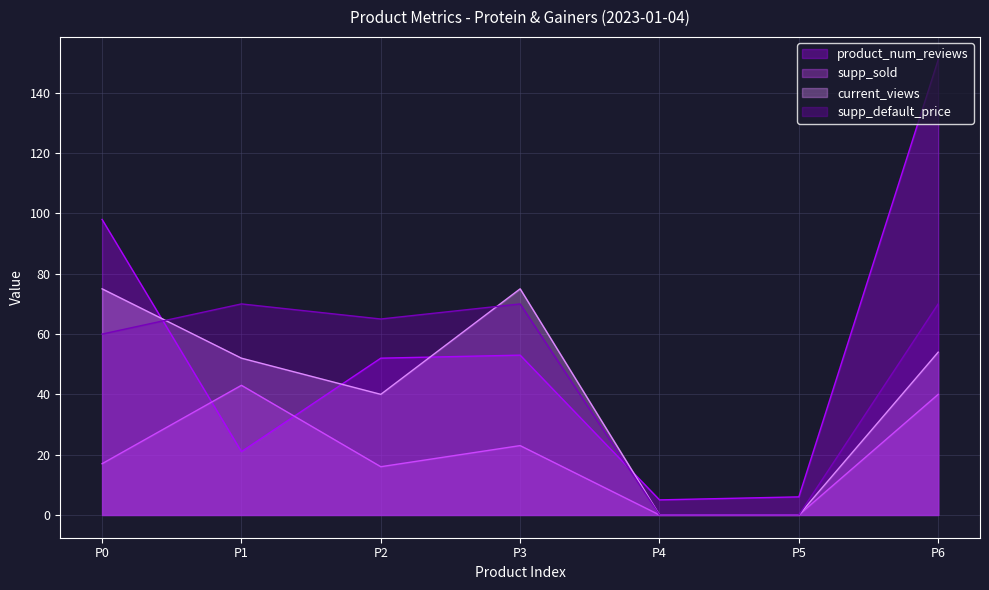

How many data points does each series have?

7